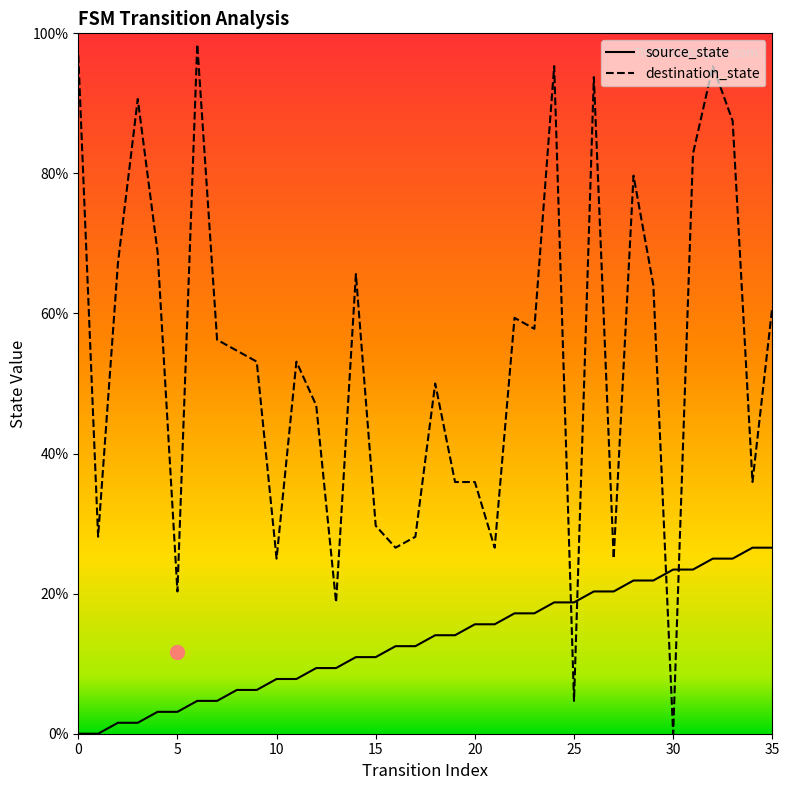

Where is destination_state nearest to the value 49?

18